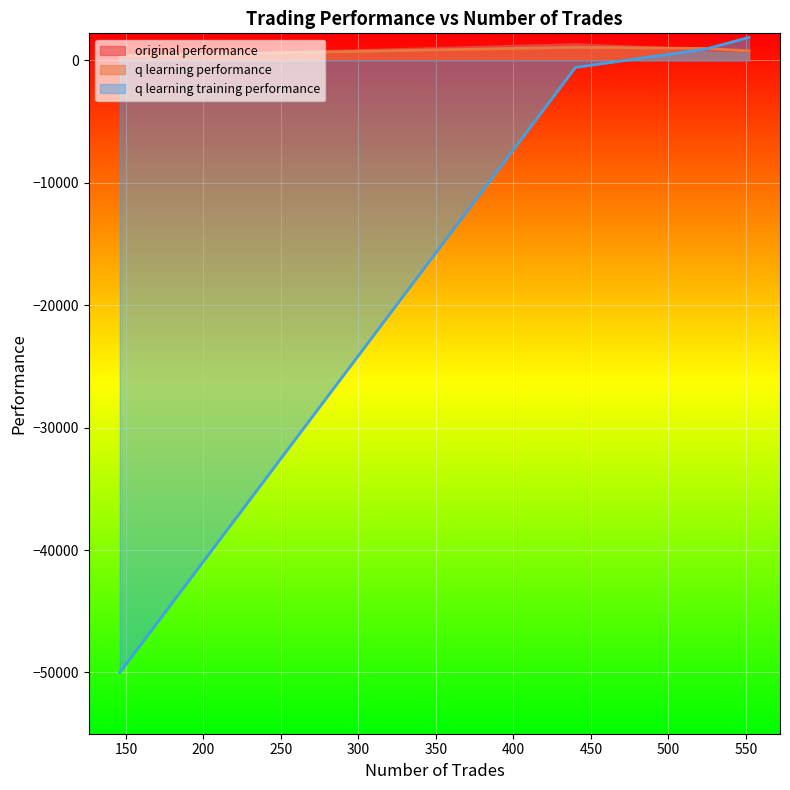

What is the sum of the q learning training performance values at 552 and 524?

2781.7